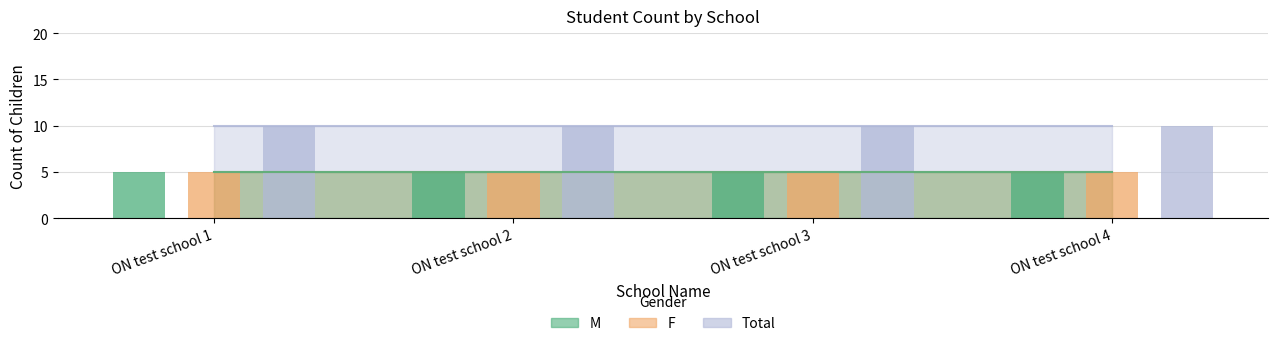

Which series changed the most between 0 and 1?

M